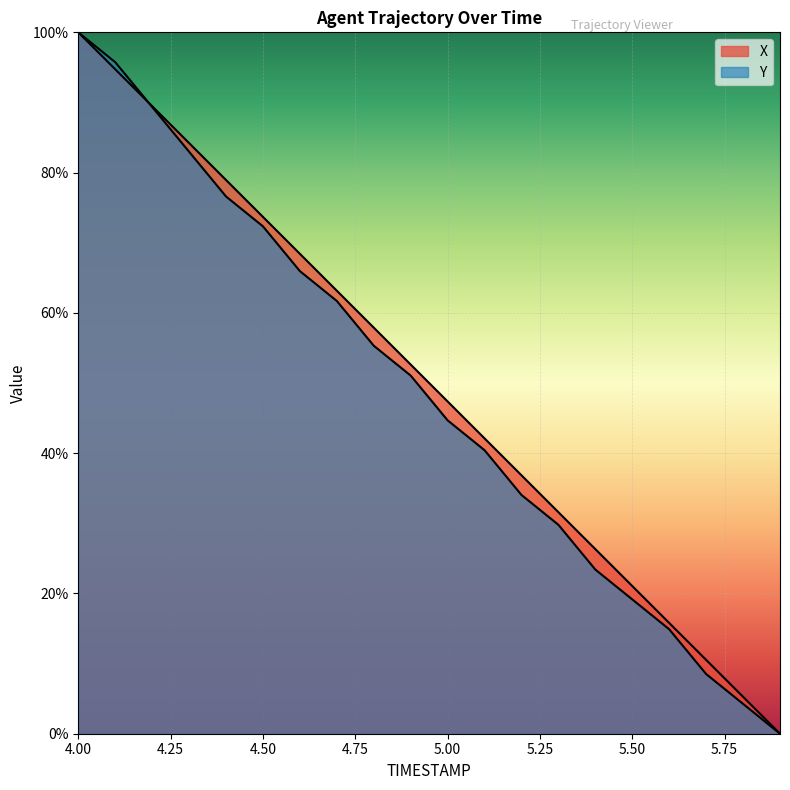

What position from the left is 5.7?

18